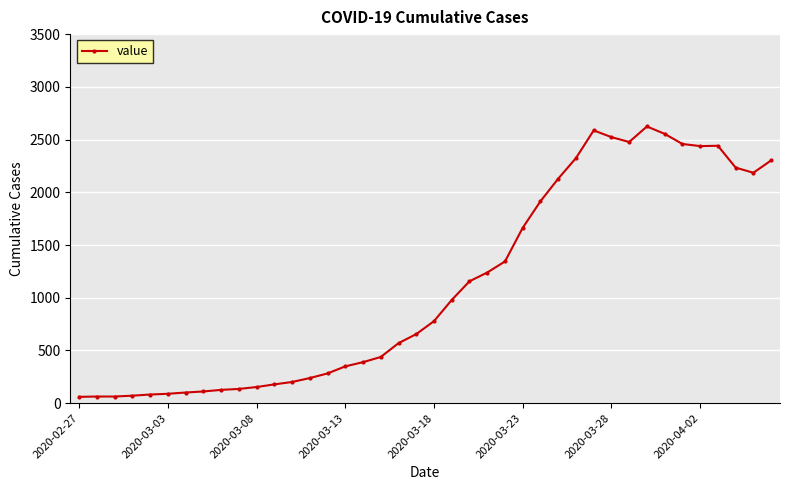

True or false: there are more than 0 points higher than both neighbors.

True